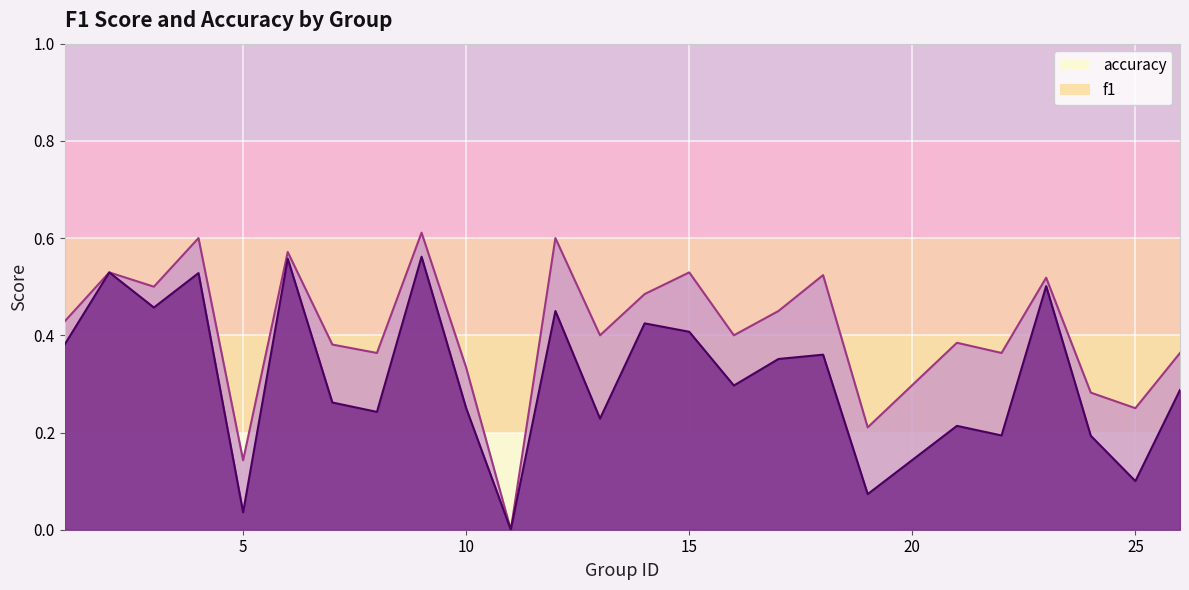

At 14, list the series in order from largest to smallest.

accuracy, f1